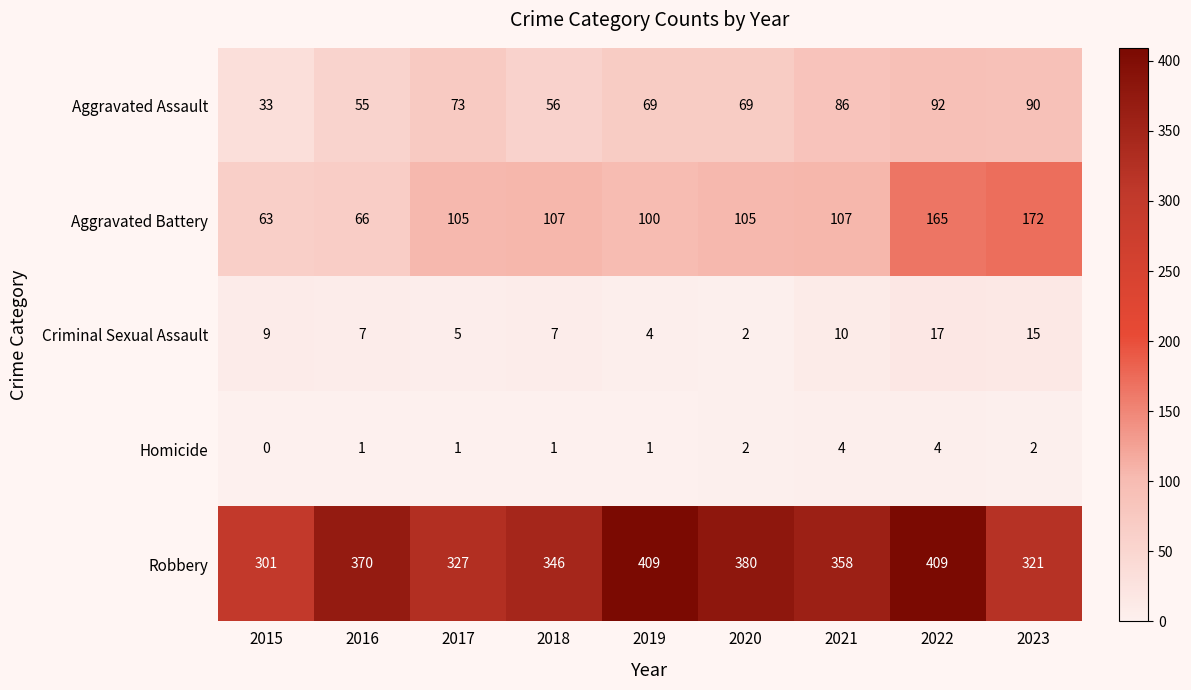

What is the highest value of the Criminal Sexual Assault series?

17